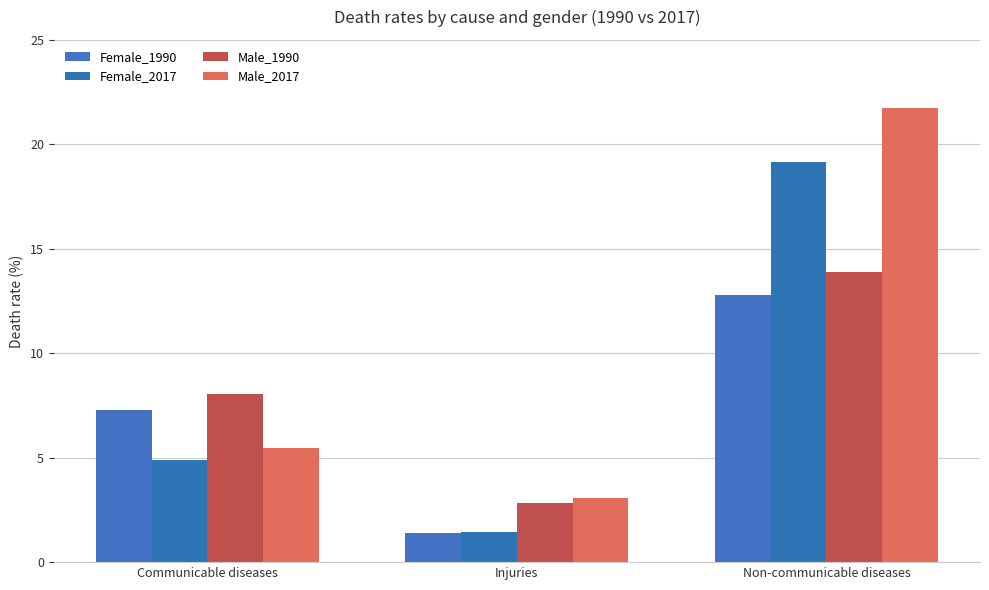

At which category is the sum across all series the highest?

Non-communicable diseases